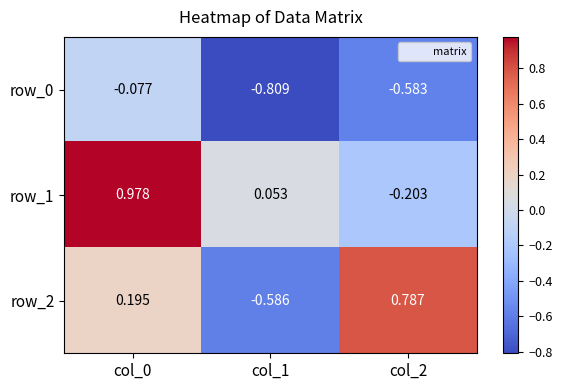

What is the average value of the row_2 series?

0.1